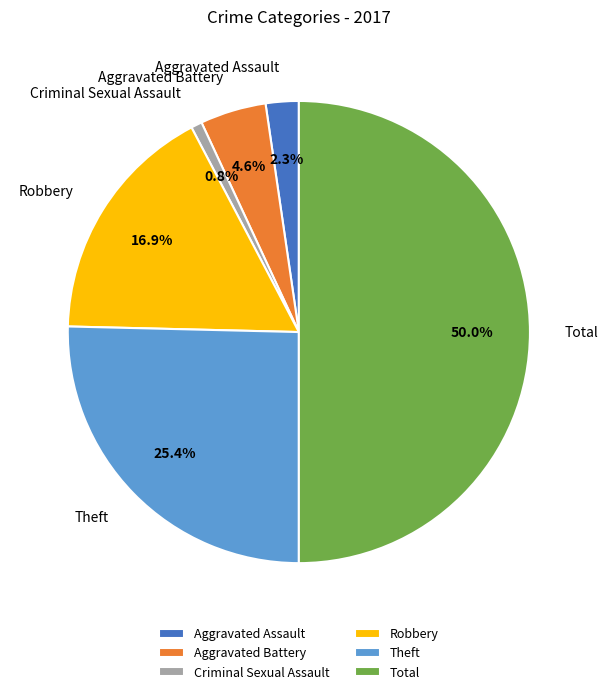

What percentage is the Criminal Sexual Assault slice, to the nearest percent?

1%